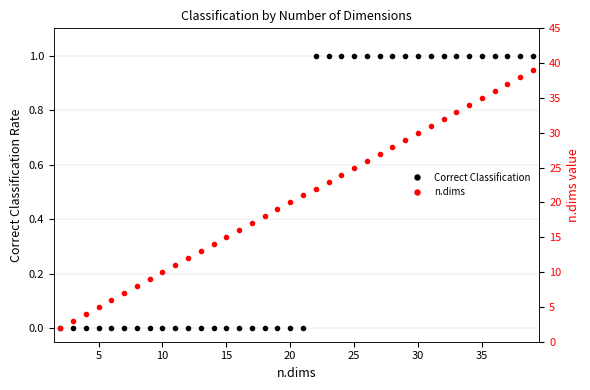

How many categories are shown in the chart?

38